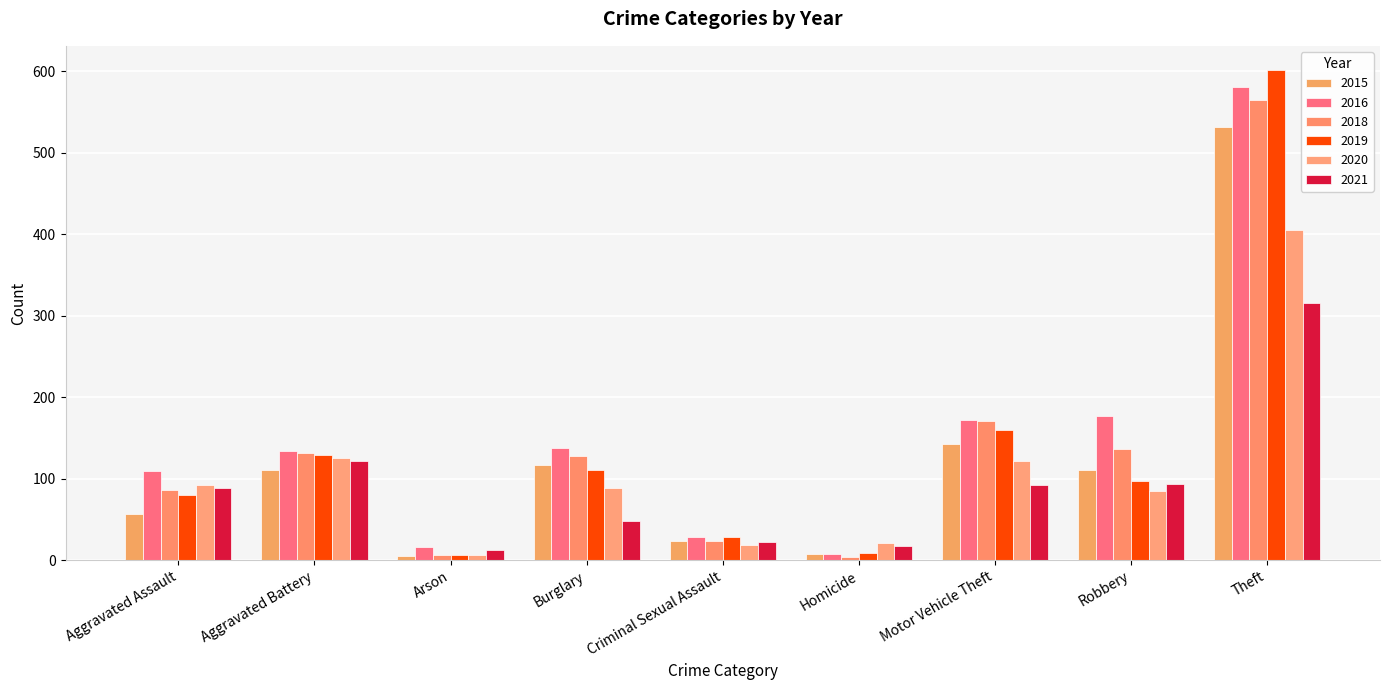

Does the chart contain stacked bars?

No